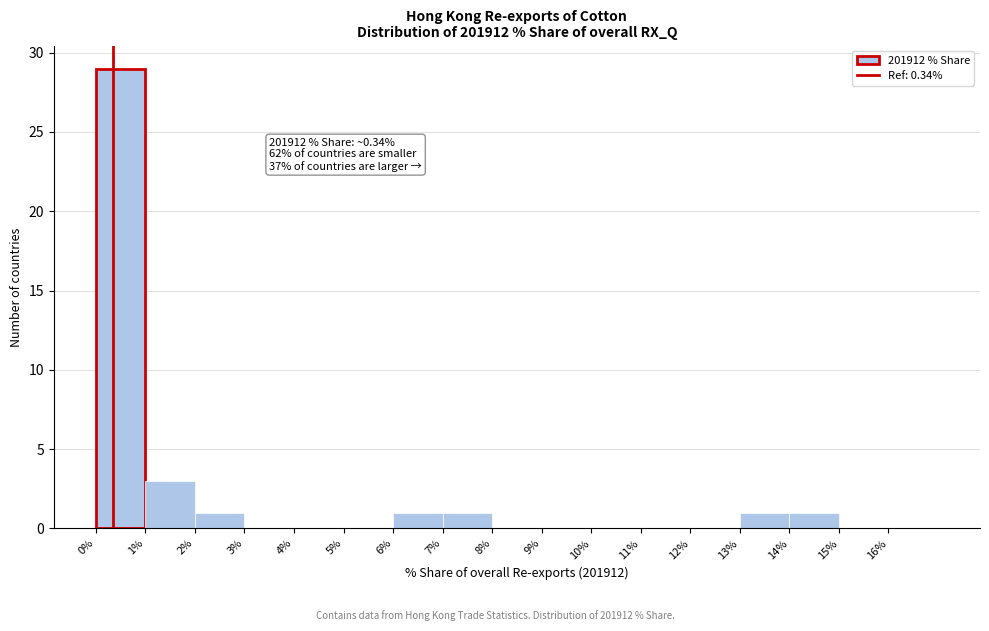

Which range on the x-axis has the tallest bar?

0 to 1